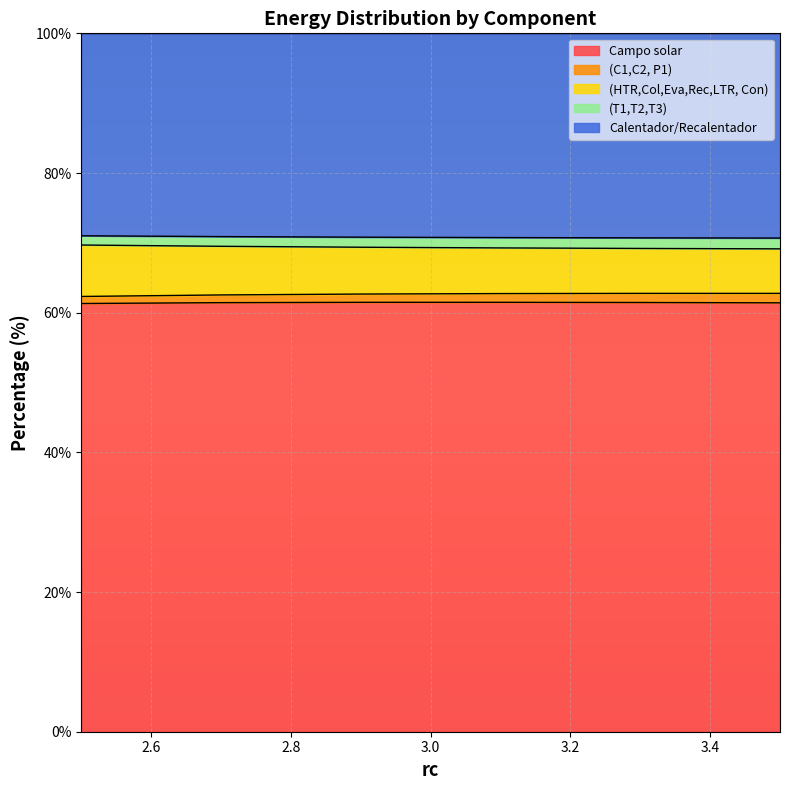

True or false: (C1,C2, P1) and (HTR,Col,Eva,Rec,LTR, Con) cross at least once.

False